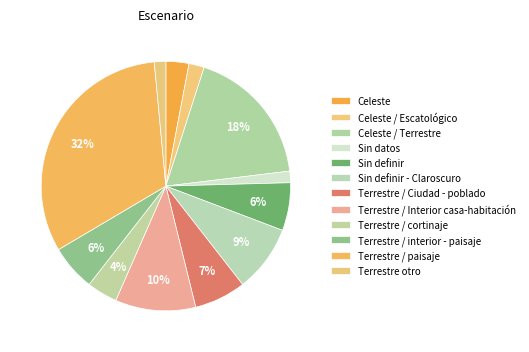

Combined, do Terrestre otro and Terrestre / Interior casa-habitación account for over 50%?

No